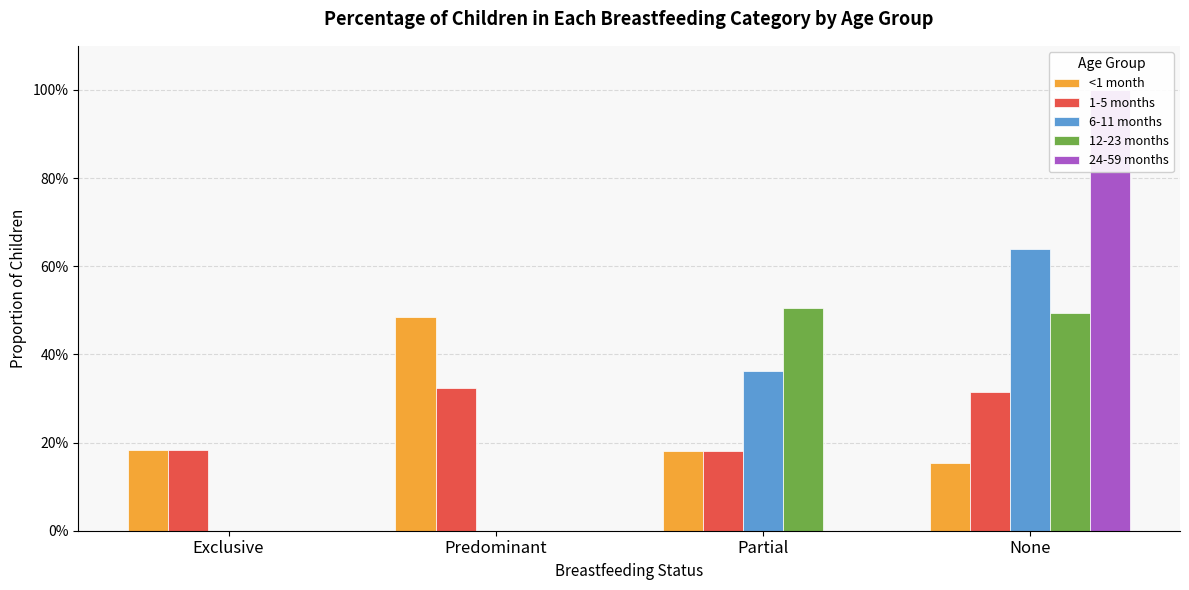

What position from the left is Exclusive?

1